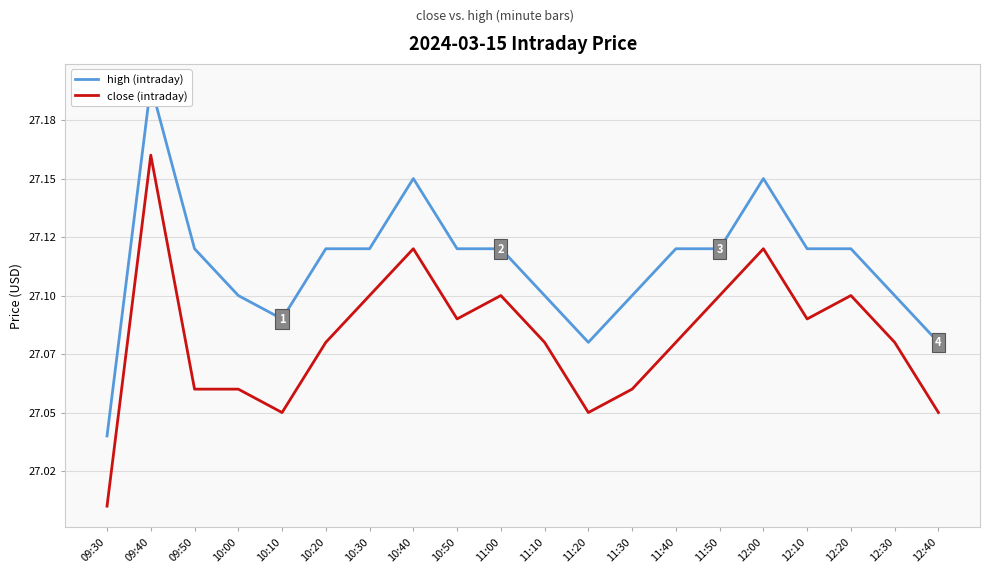

True or false: close (intraday) and high (intraday) cross at least once.

False